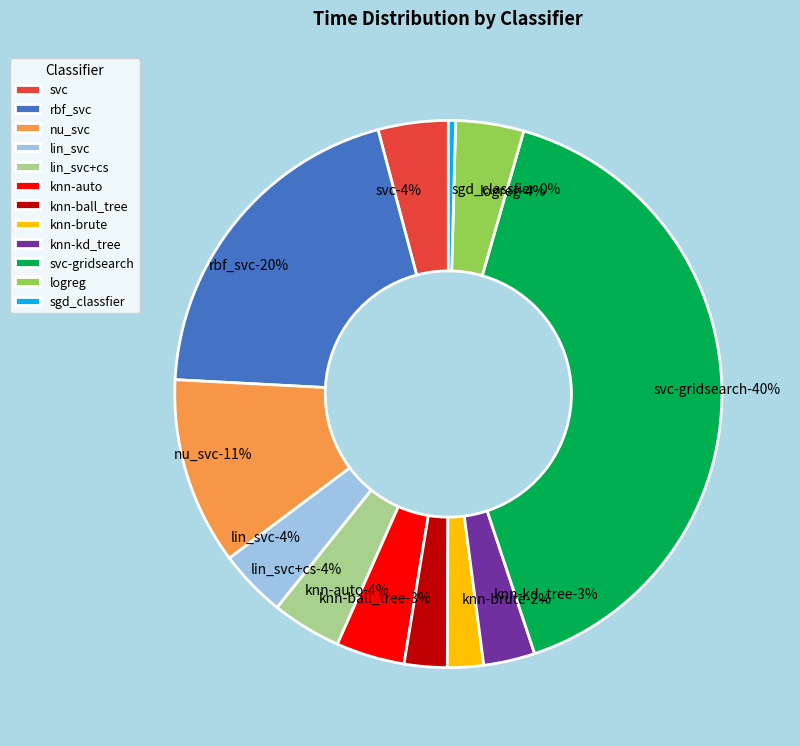

How many segments does this pie chart have?

12